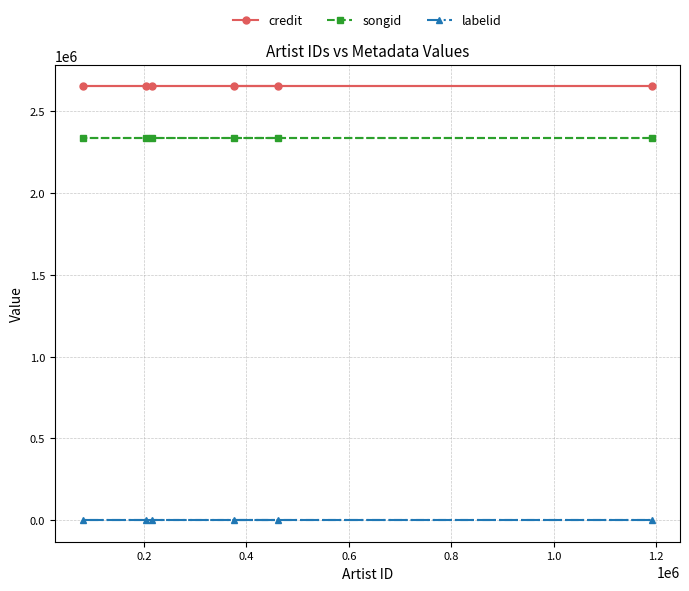

How many lines are shown in the chart?

3